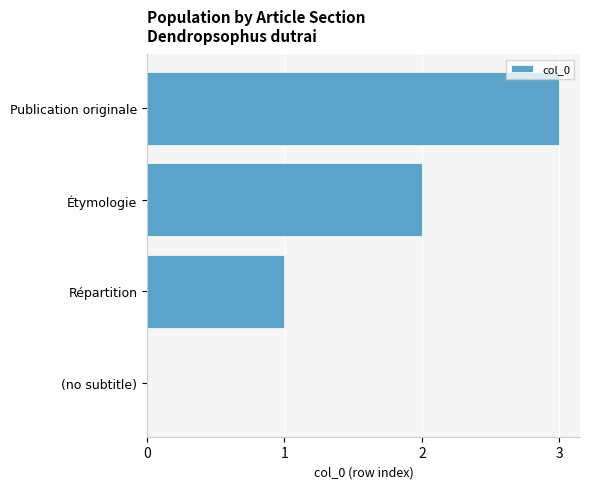

The chart shows a value of 4 at Publication originale. True or false?

False